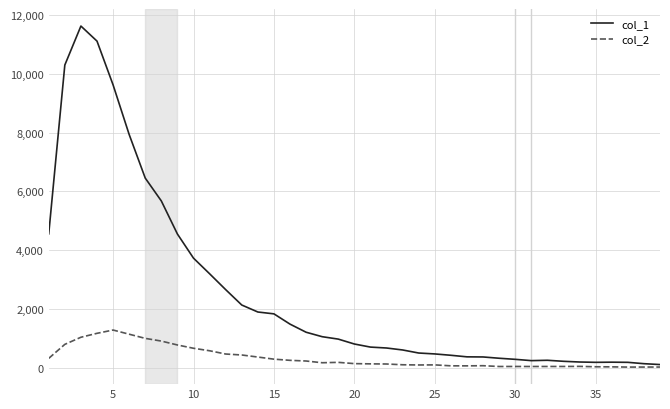

Does the chart display data point markers on the line(s)?

No